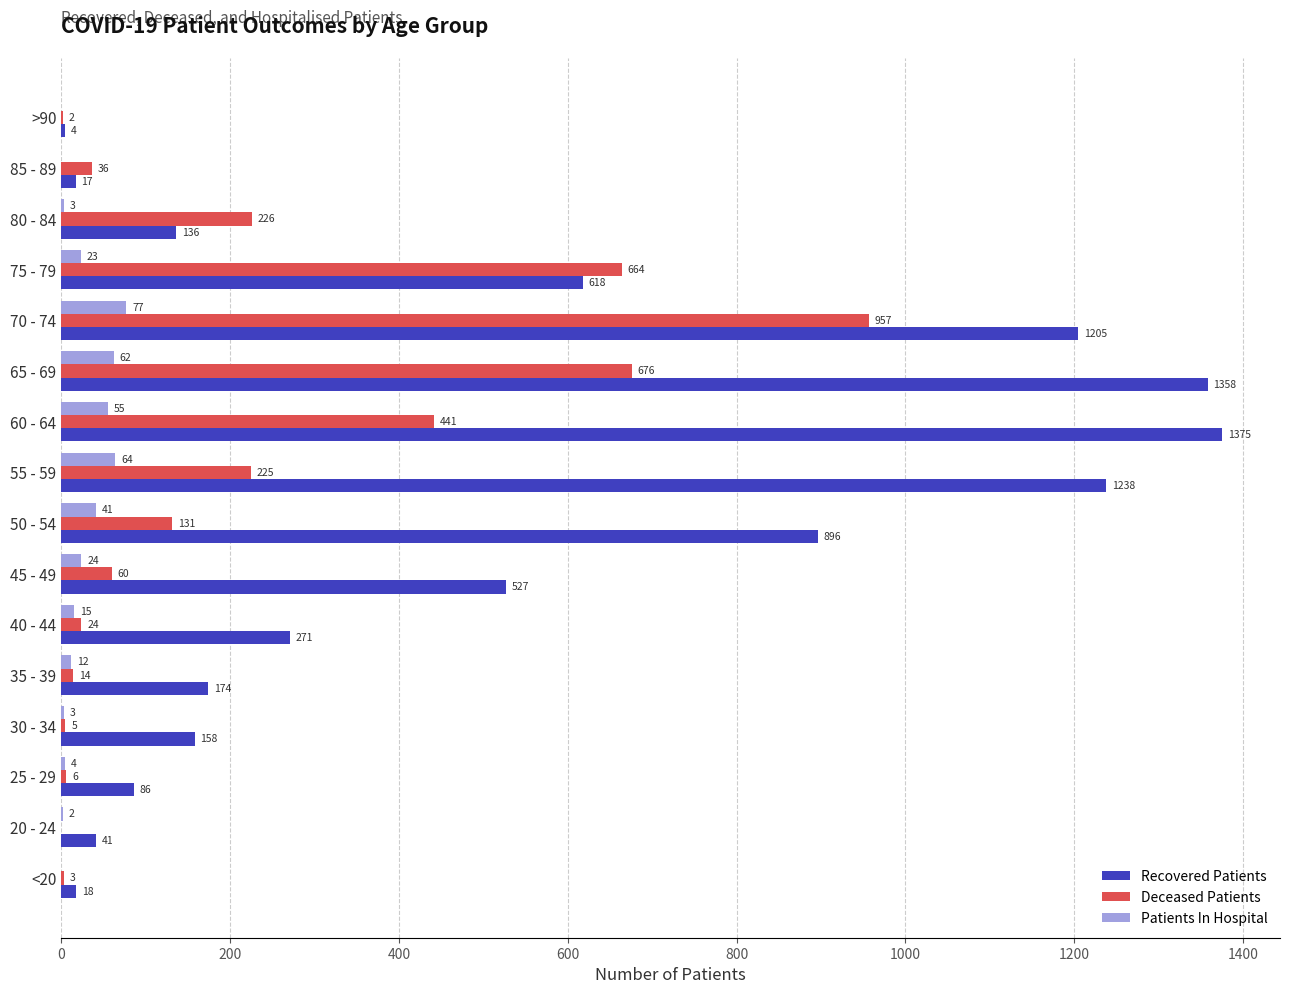

What is the approximate value of Recovered Patients at 45 - 49?

527